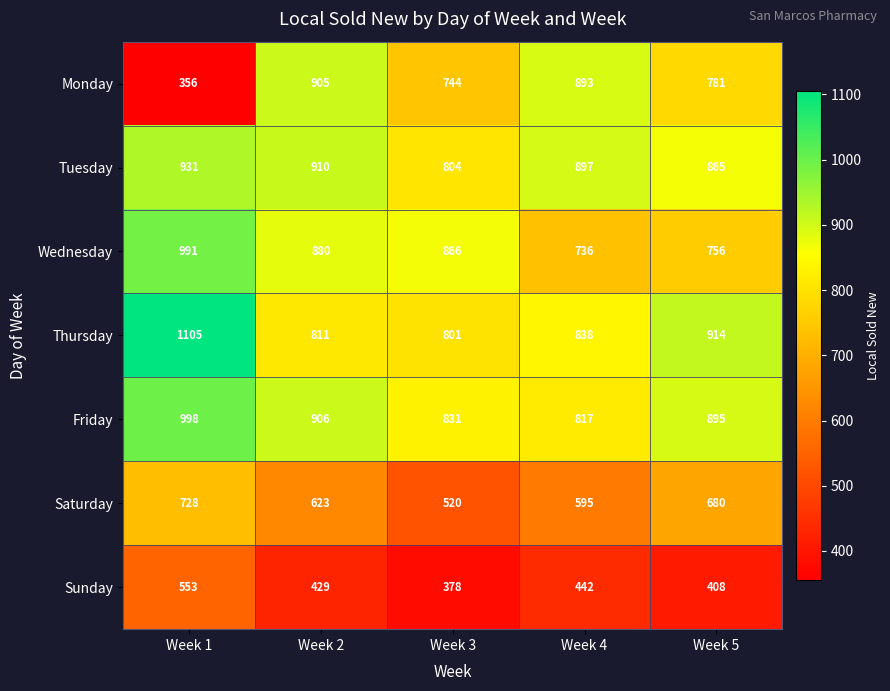

What is the approximate value of Thursday at Week 5, to the nearest 10?

910